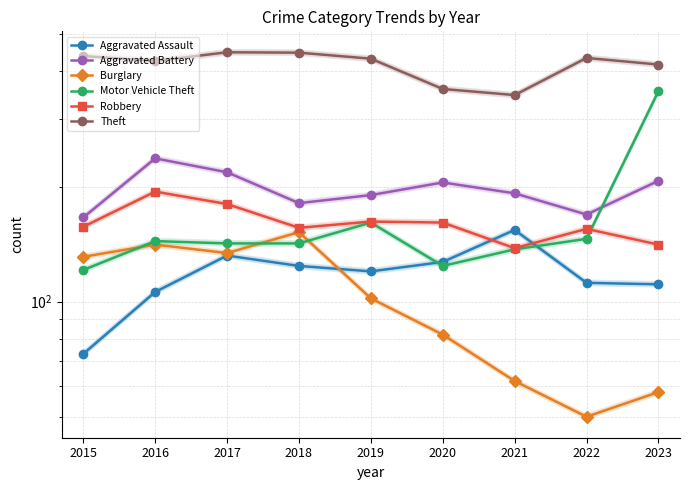

True or false: Burglary and Robbery intersect in this chart.

False